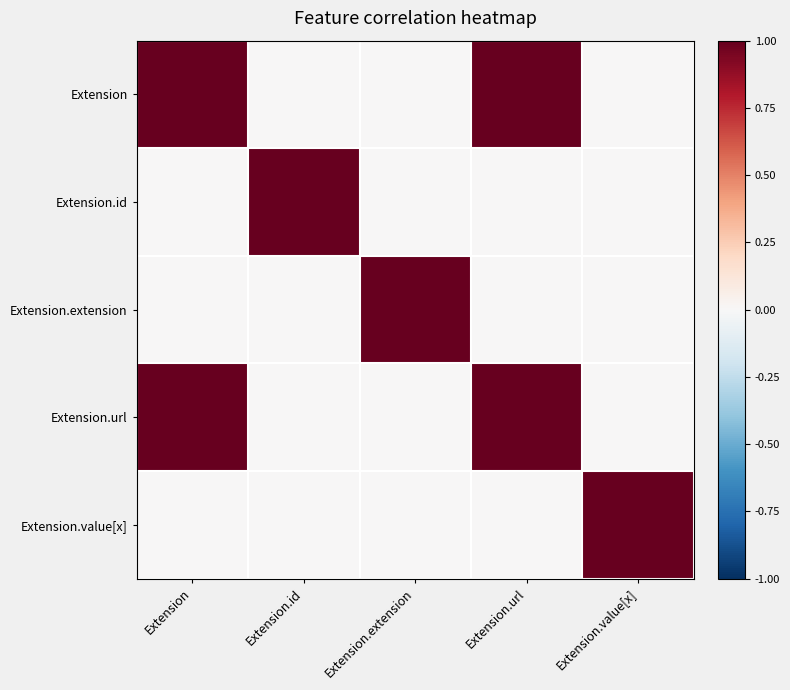

Which series has the largest range (max minus min)?

Extension